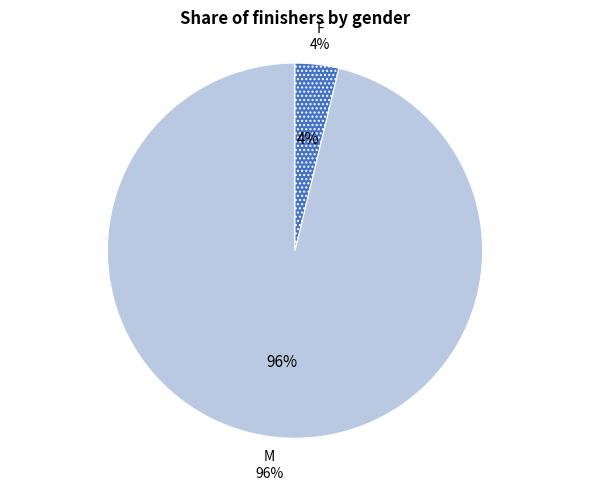

To the nearest percent, what is the combined percentage of F and M?

100%